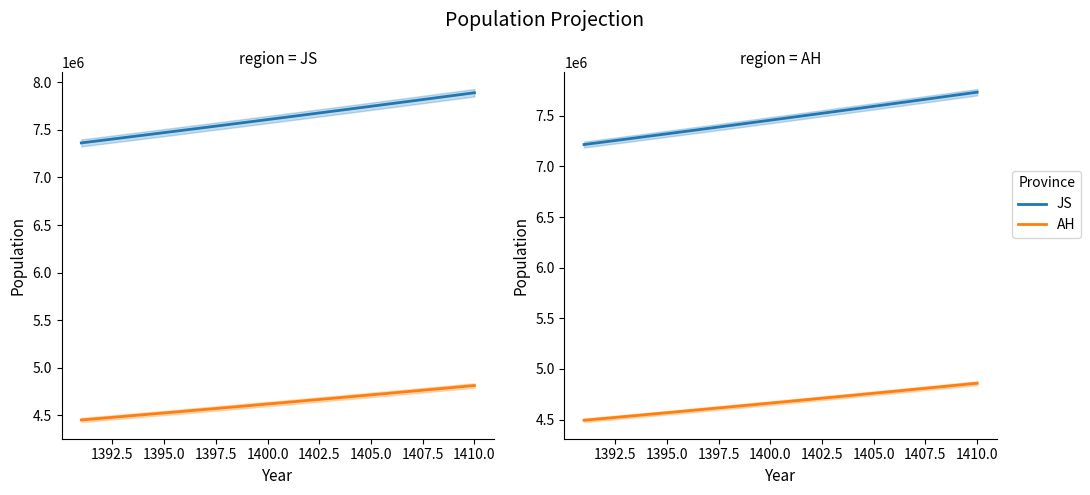

What is the difference between the maximum and minimum values in the AH series?

365804.4